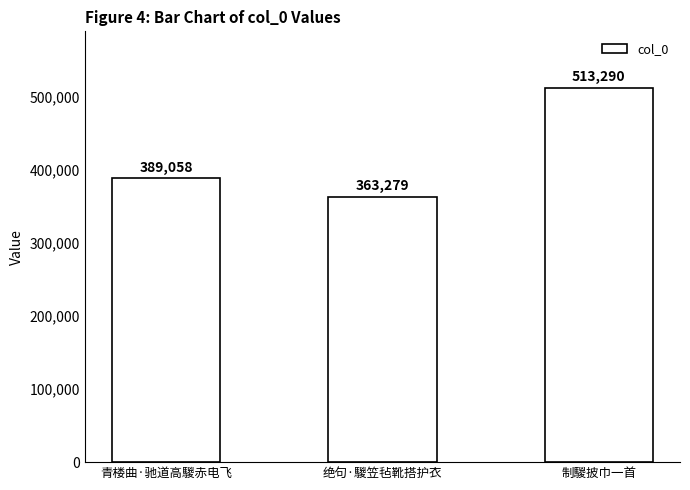

What is the average value?

421876